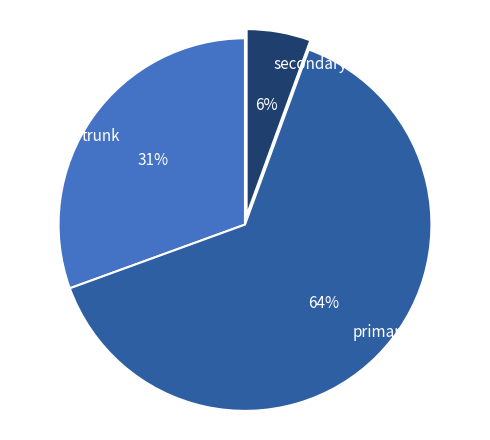

Which slice is the smallest?

secondary